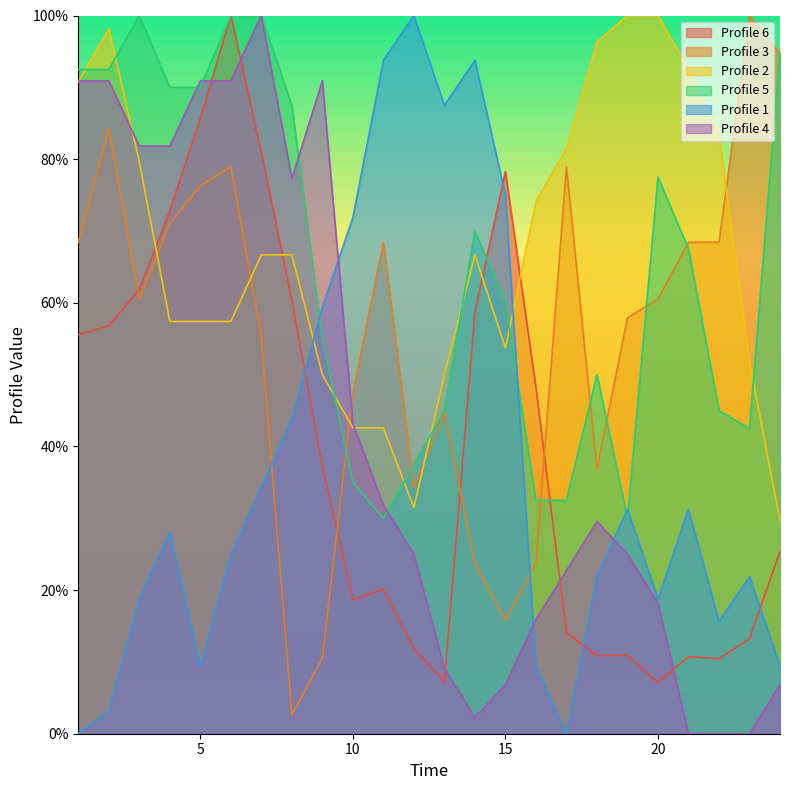

The 6 series shows 0.5 at 16. True or false?

True